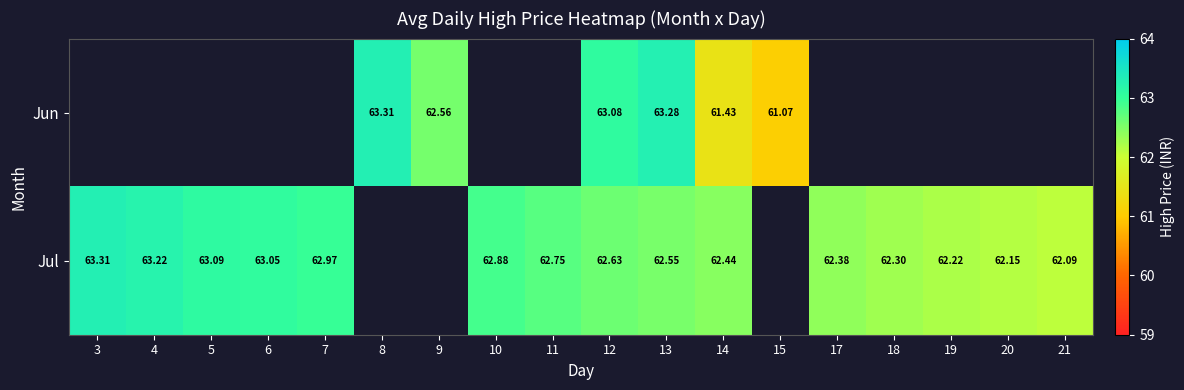

Rank the series at 12 from lowest to highest value.

Jul, Jun